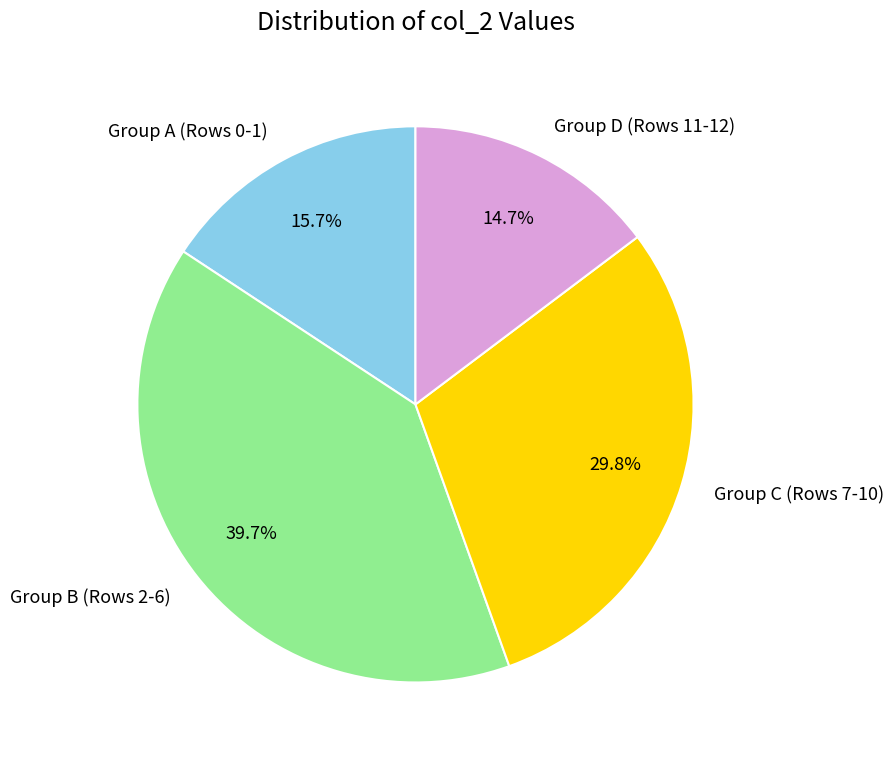

Do Group D (Rows 11-12) and Group A (Rows 0-1) together represent more than half of the pie?

No